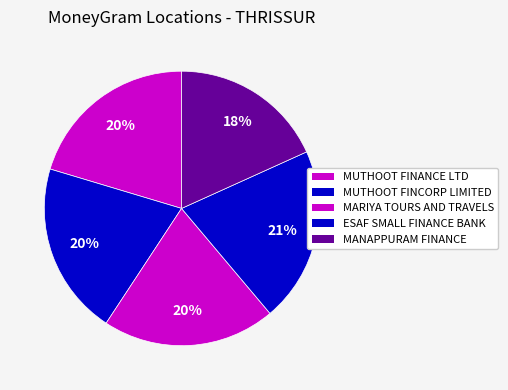

What is the change in value from ESAF SMALL FINANCE BANK to MANAPPURAM FINANCE?

-8550182